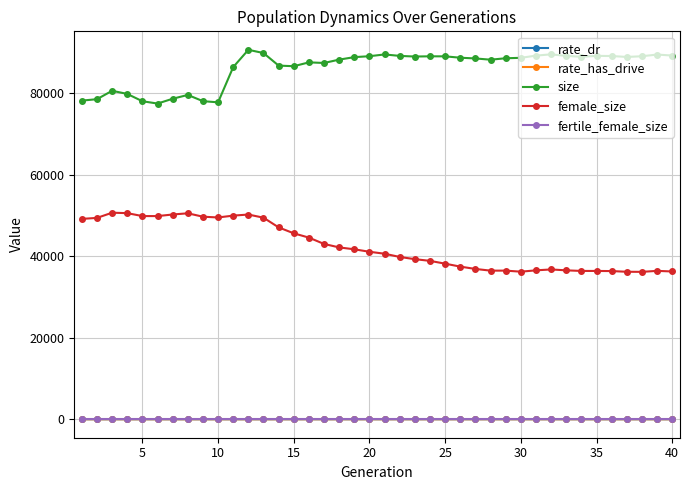

What is the minimum value for size?

77444.0